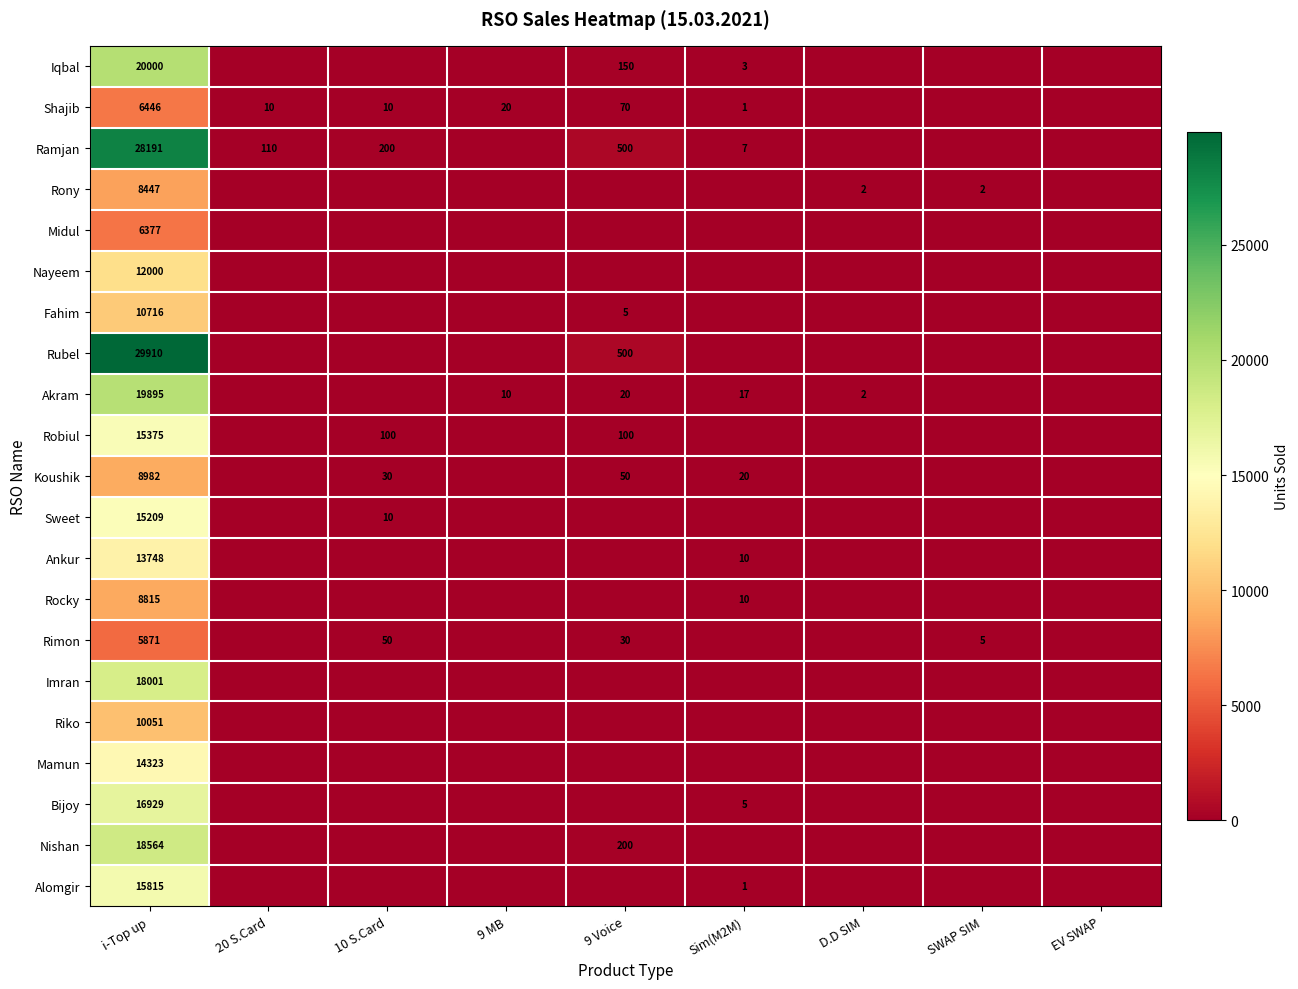

What is the greatest value displayed?

29910